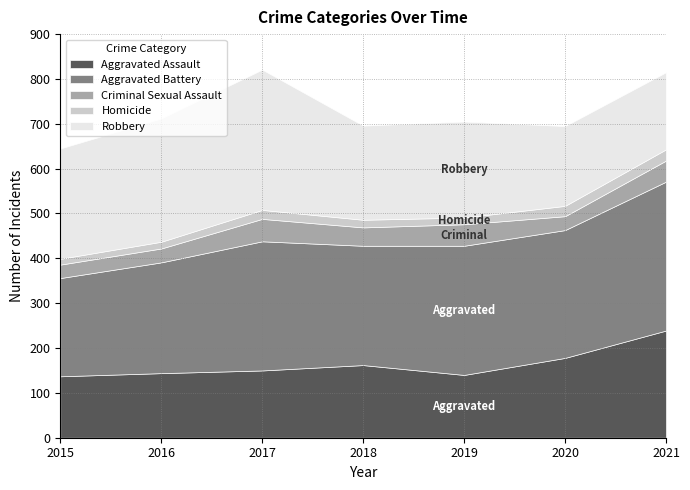

Which series has the largest total across all categories?

Aggravated Battery